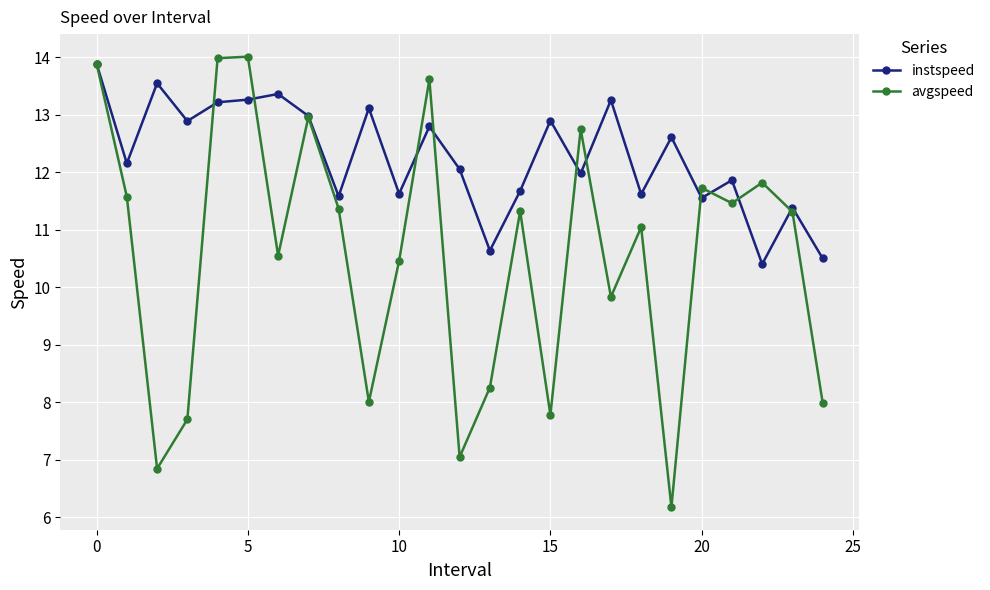

What is the difference between the maximum and minimum values in the instspeed series?

3.5